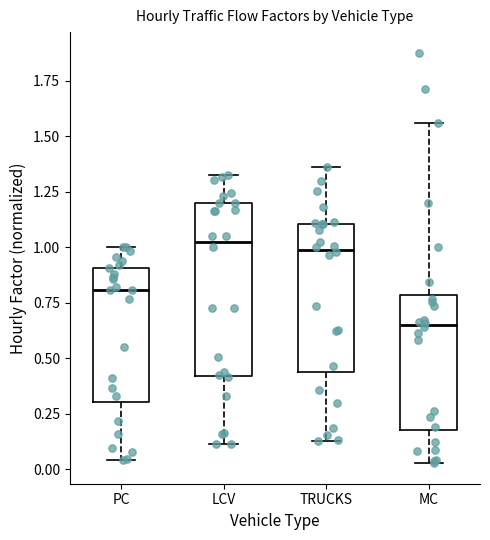

Reading left to right, transcribe this box plot: for each box, give where its median line is, the range the box spans, and where its two whiskers end, as read against the y-axis. The values are not printed on the chart, so give them approximately, as read against the axis.

PC: median 0.80, box 0.30 to 0.90, whiskers 0.05 to 1.00
LCV: median 1.05, box 0.40 to 1.20, whiskers 0.10 to 1.35
TRUCKS: median 1.00, box 0.45 to 1.10, whiskers 0.10 to 1.35
MC: median 0.65, box 0.15 to 0.80, whiskers 0.05 to 1.55